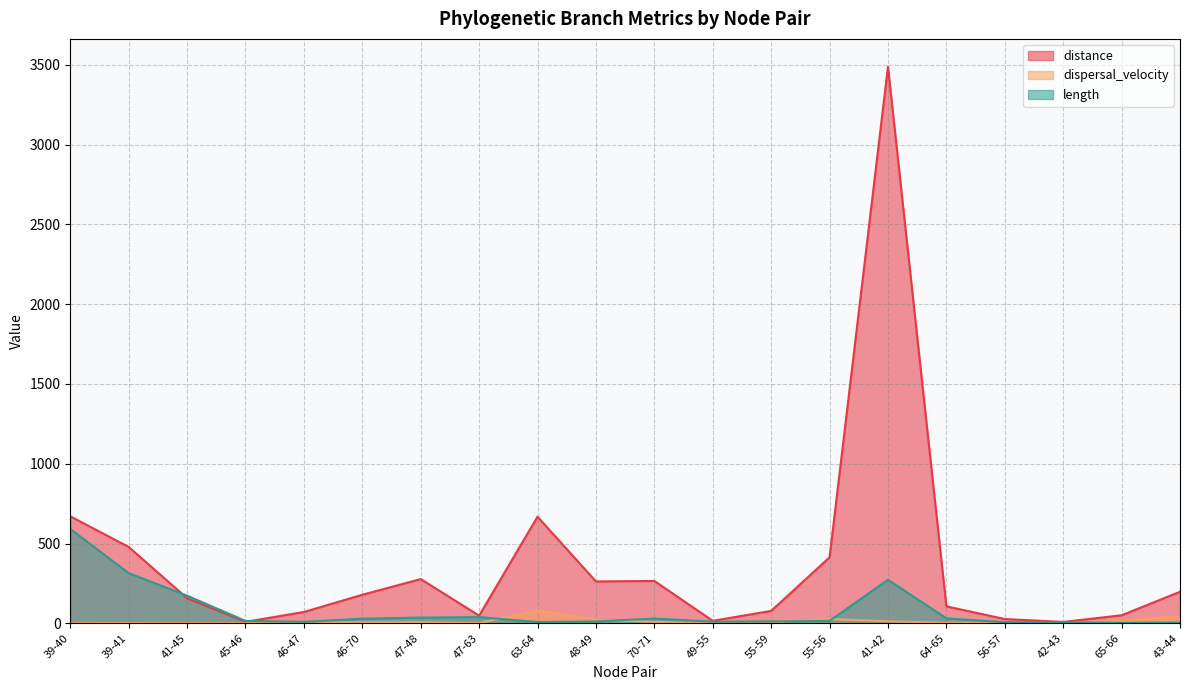

Reading left to right, what are all the values shown in this chart?

distance: 670.4	478.4	157.3	9.1	71.1	178.9	277.3	48.2	667.9	262.4	265.4	15.8	77.8	413.6	3487.4	106.3	26.9	8.7	50.4	197.8
dispersal_velocity: 1.1	1.5	0.9	0.6	7.7	6.1	7.7	1.2	82.0	22.6	8.8	1.5	6.6	26.7	12.8	3.4	3.9	1.4	14.6	44.3
length: 590.9	314.5	173.2	15.2	9.2	29.2	36.0	38.9	8.1	11.6	30.0	10.4	11.8	15.5	272.8	31.1	7.0	6.3	3.5	4.5